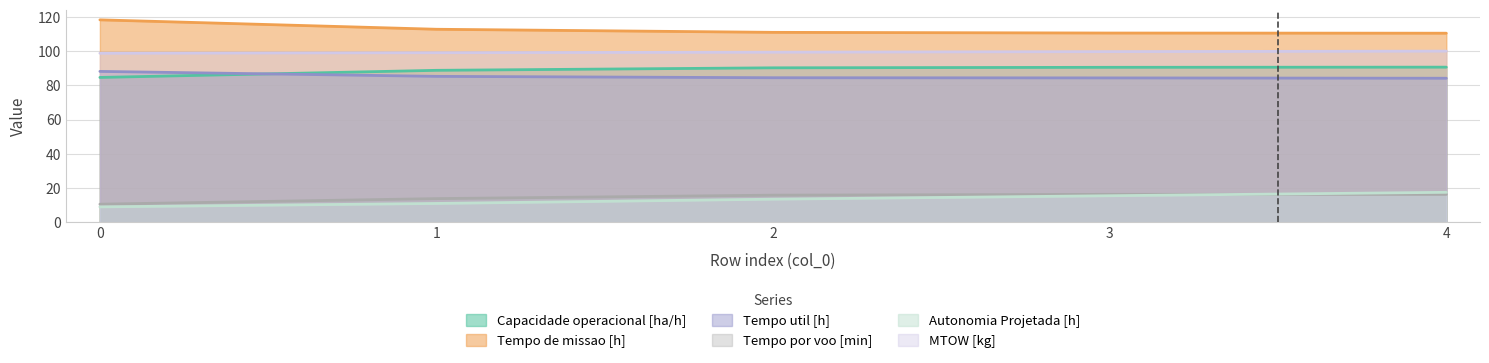

Between 1 and 2, which series saw the biggest shift?

Autonomia Projetada [h]